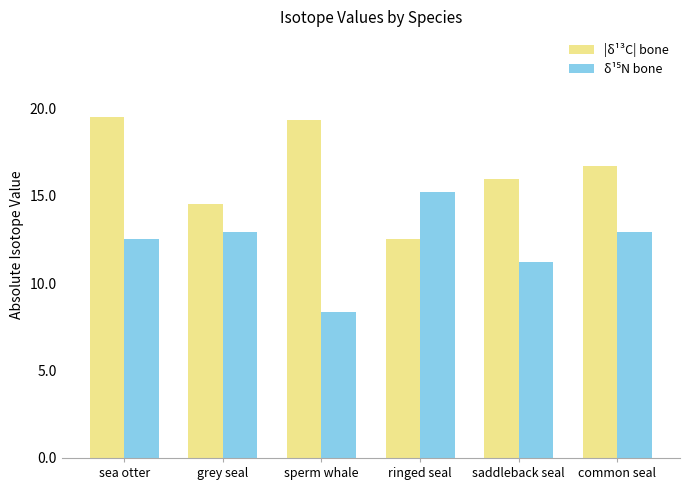

What is the difference between the highest and lowest values at sperm whale?

11.0